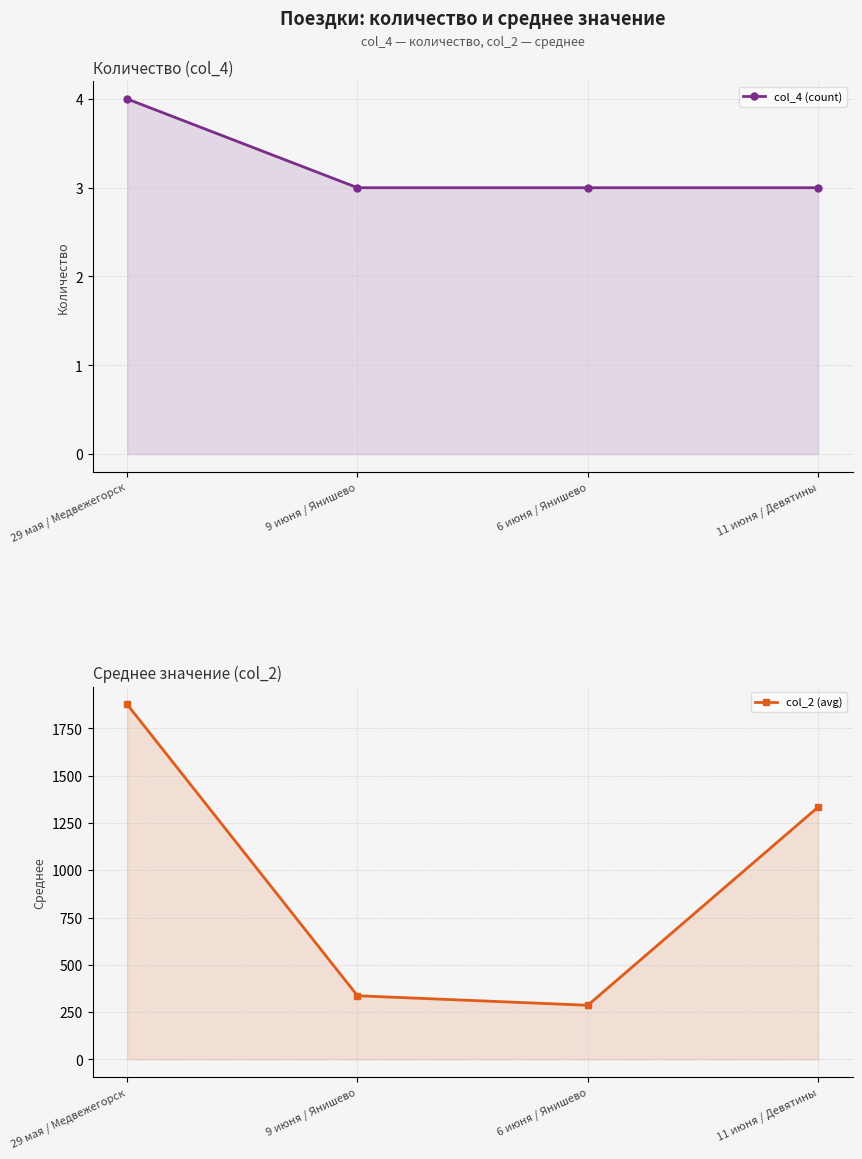

True or false: col_2 (avg) has a value of 397.7 at 6 июня / Янишево.

False